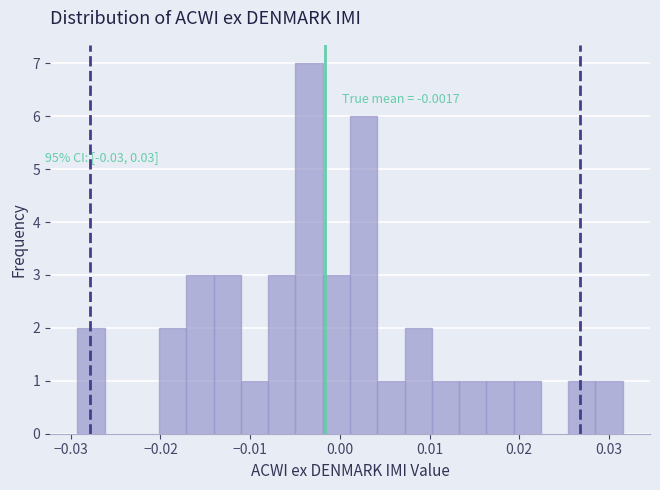

Read against the x-axis, roughly where is the centre of the tallest bar?

-0.003